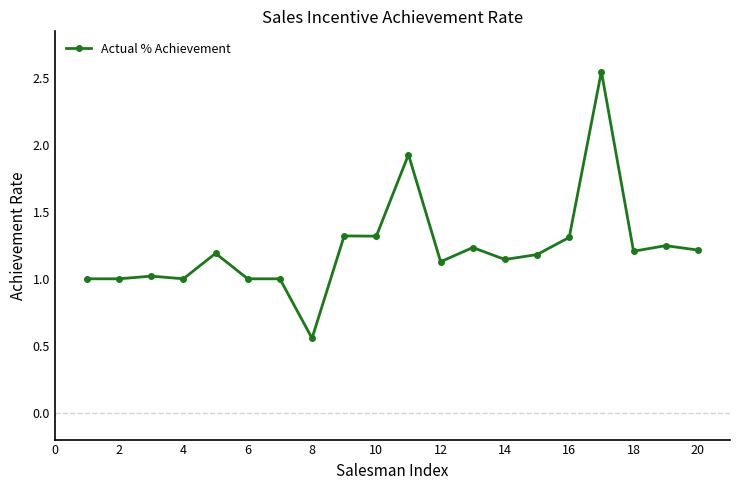

What is the value of the 7th point from the left?

1.0